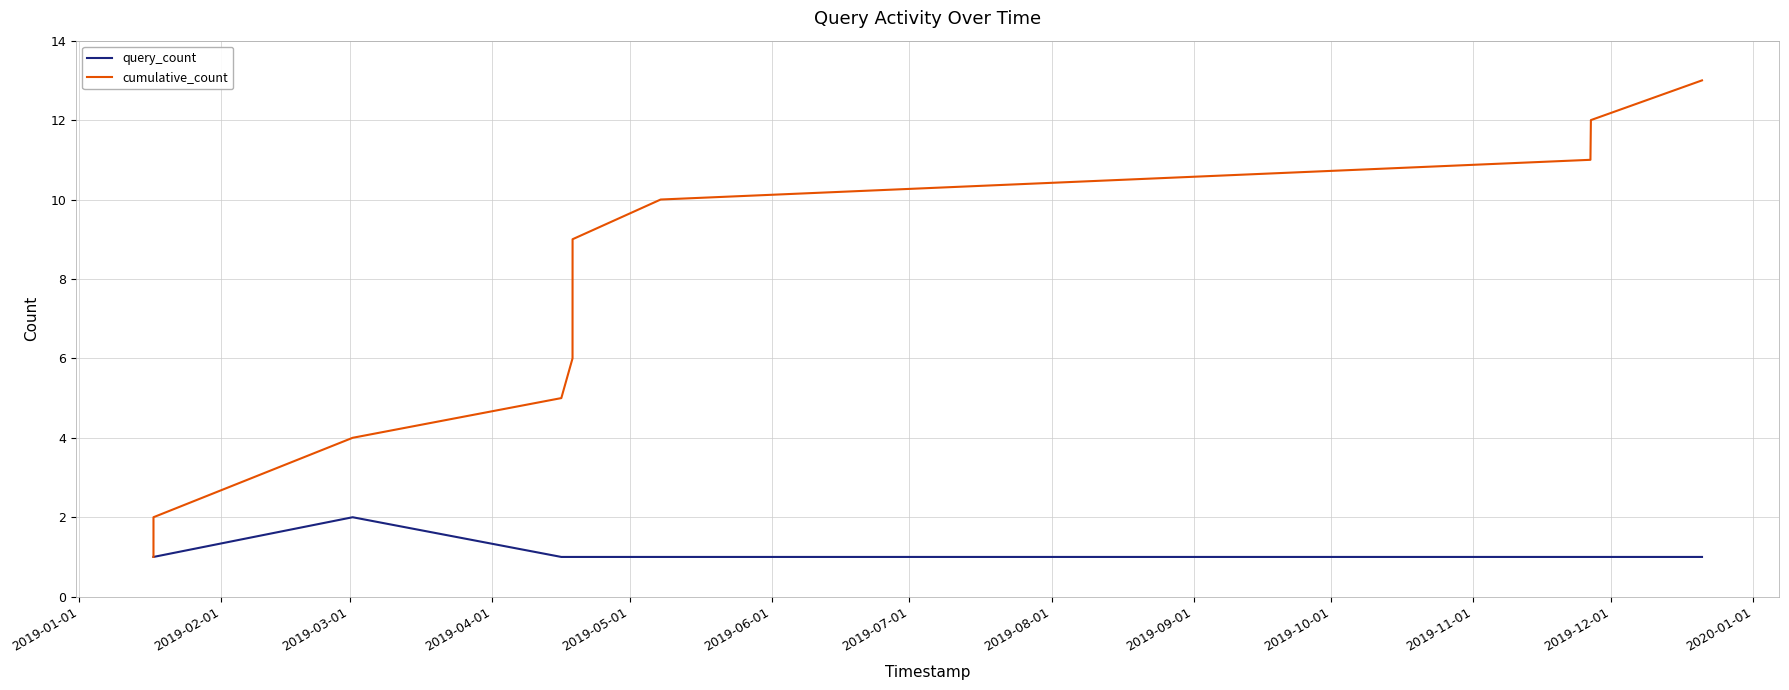

What is the maximum value for cumulative_count?

13